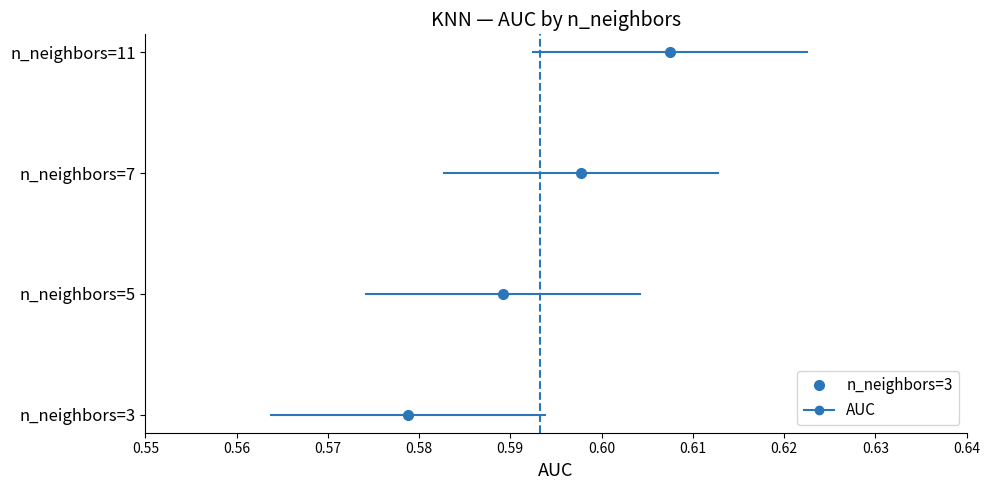

List the labels in order of value, smallest first.

n_neighbors=3, n_neighbors=5, n_neighbors=7, n_neighbors=11